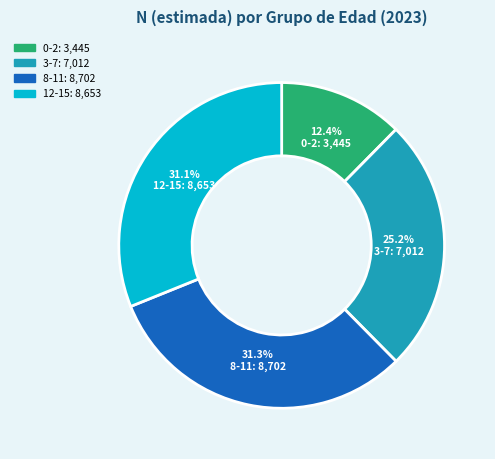

What is the total percentage of 8-11 and 3-7?

56.5%